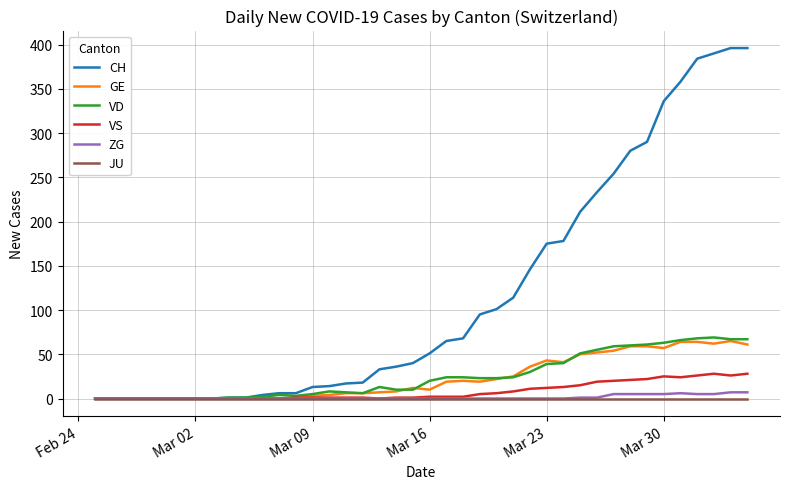

What is the maximum value shown in the chart?

396